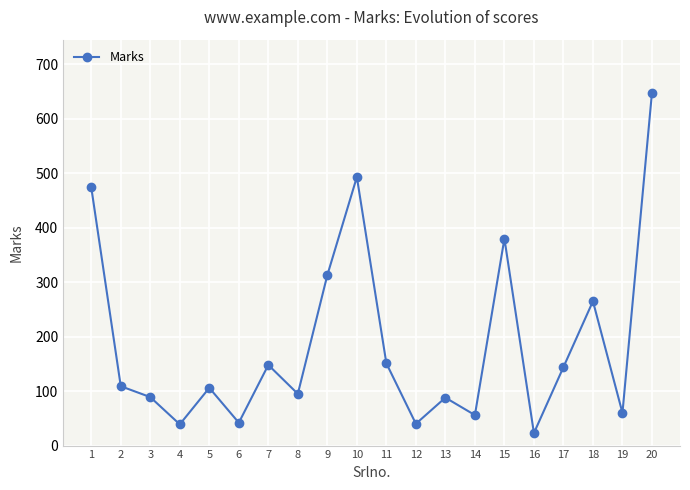

The value at 16 is 23. True or false?

True